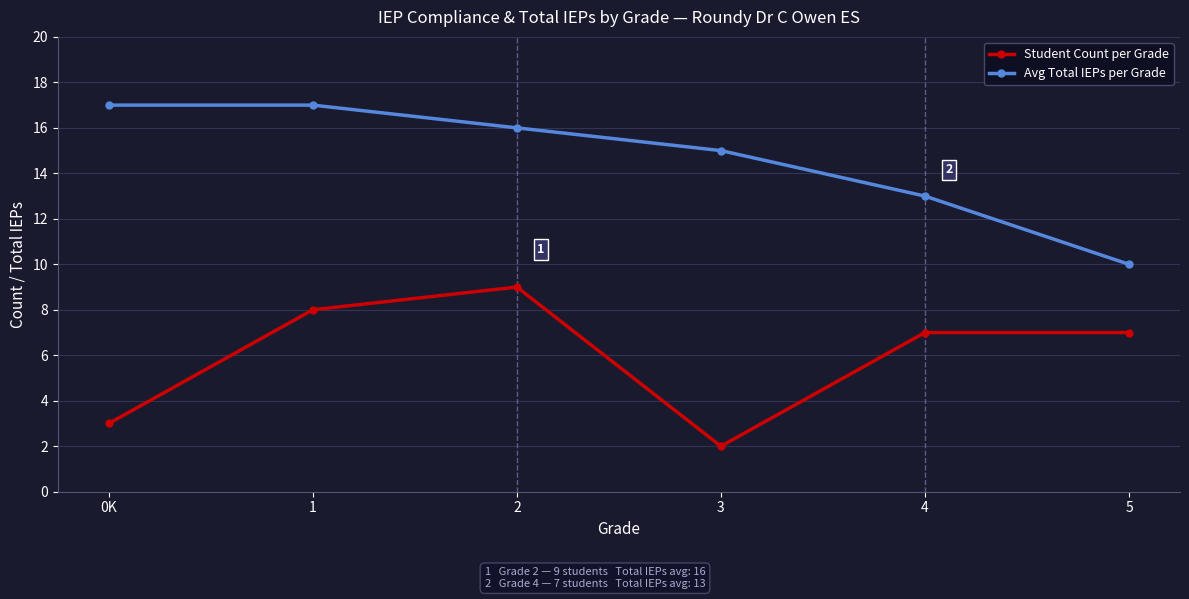

Reading left to right, transcribe all the data shown in this chart.

Student Count per Grade: 3	8	9	2	7	7
Avg Total IEPs per Grade: 17	17	16	15	13	10